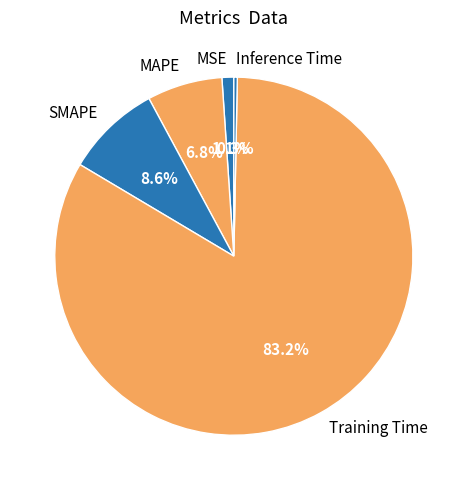

What is the smallest slice in the pie chart?

Inference Time